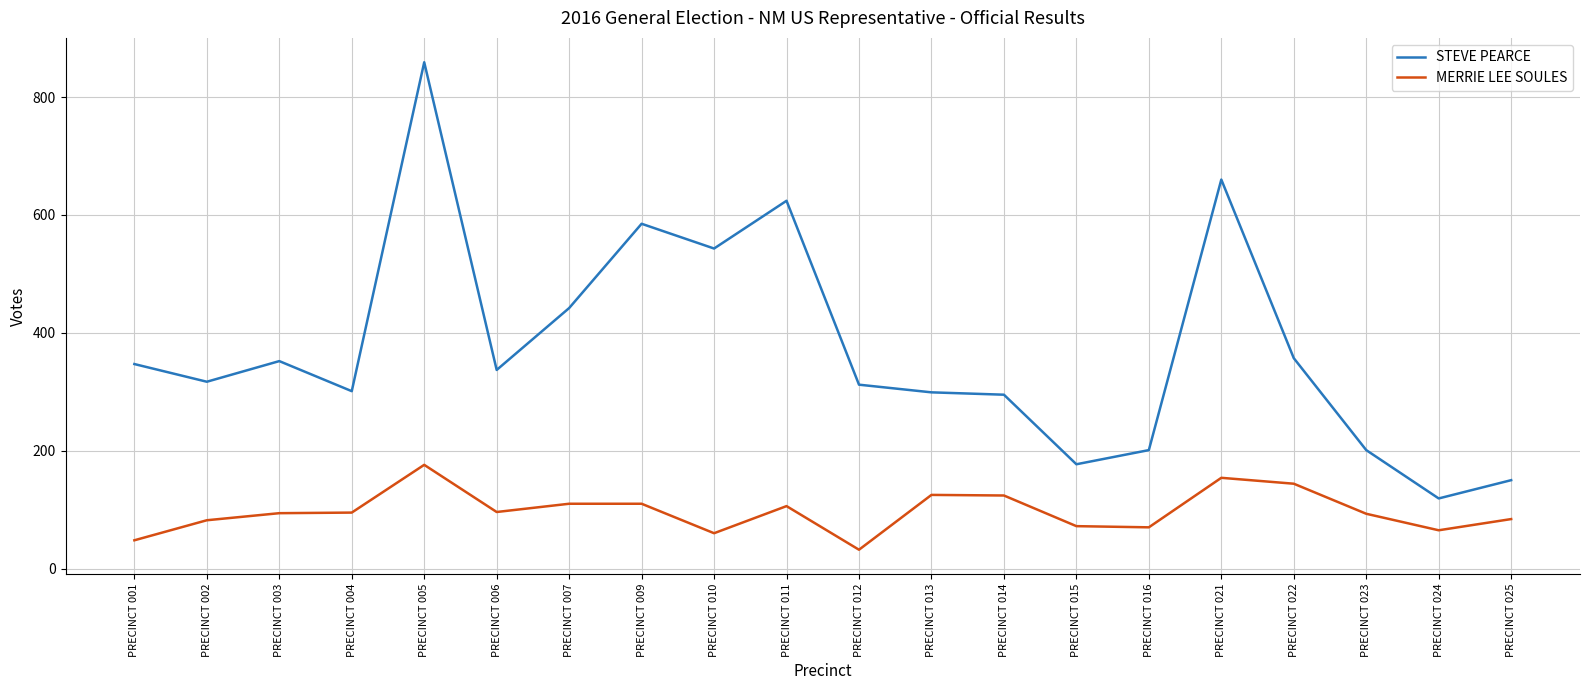

What is the sum of all STEVE PEARCE values?

7478